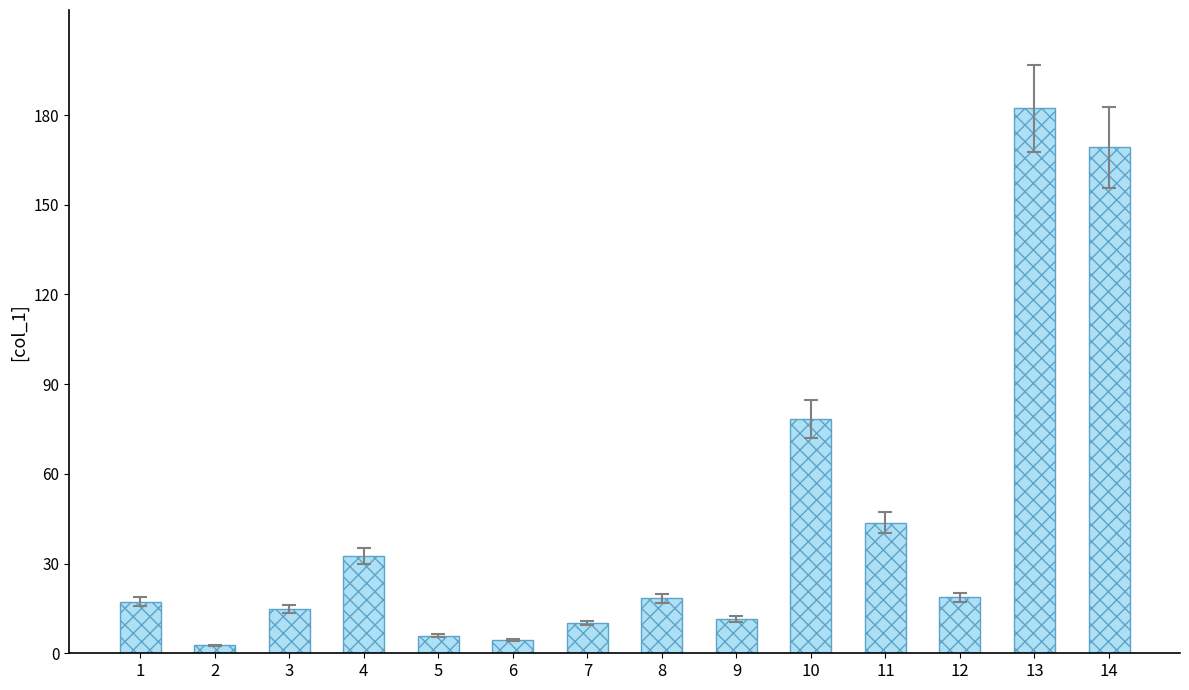

What is the sum of the values at 8 and 3?

33.2